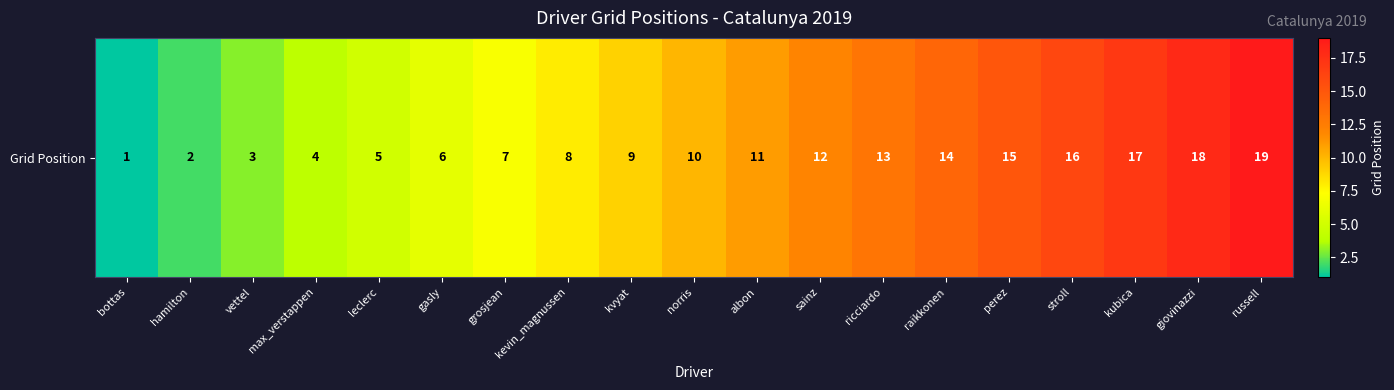

How many values are below 10?

9